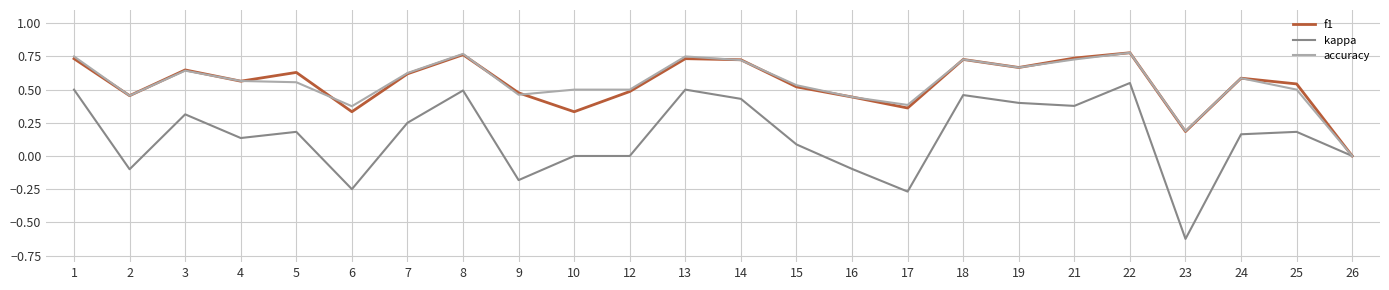

The f1 series shows 0.4 at 5. True or false?

False